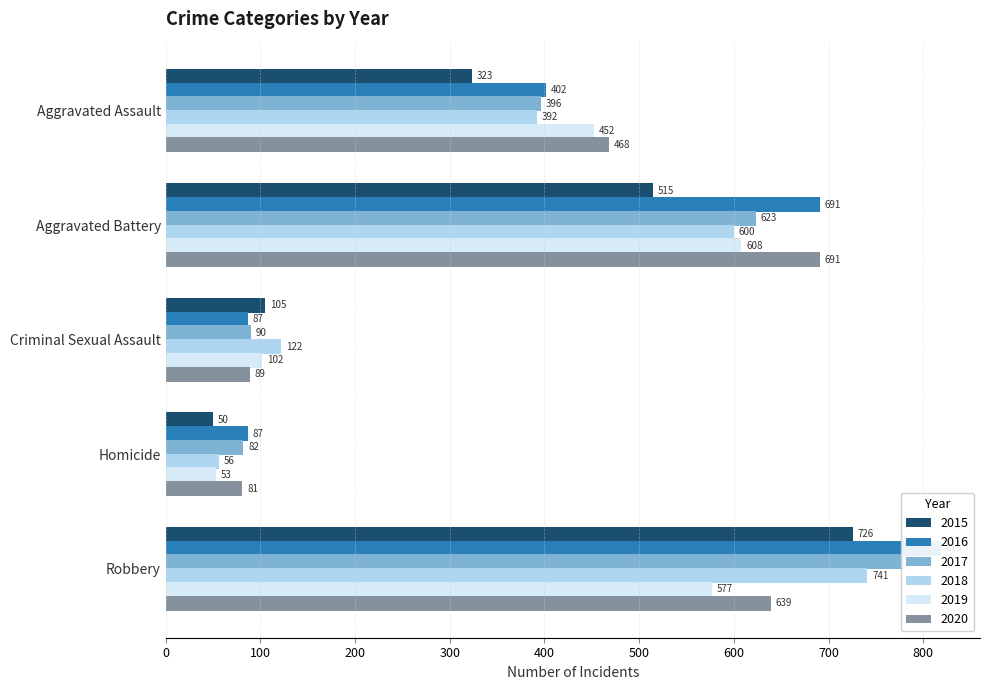

What are all the series names shown in the legend?

2015, 2016, 2017, 2018, 2019, 2020